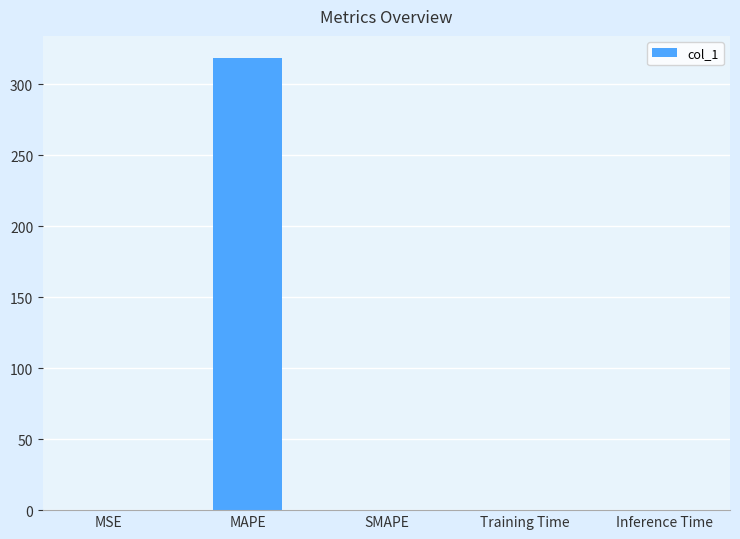

The value at Training Time is 0.0. True or false?

True